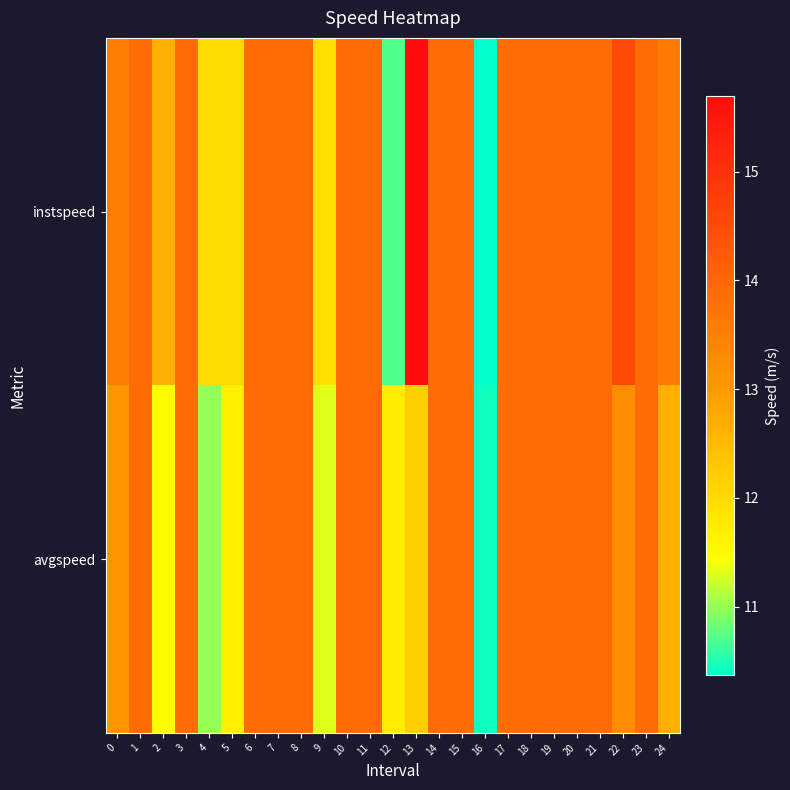

Reading right to left, list all the values displayed in this chart.

instspeed: 24=13.6	23=13.9	22=14.5	21=13.9	20=13.9	19=13.9	18=13.9	17=13.9	16=10.4	15=13.9	14=13.9	13=15.7	12=10.7	11=13.9	10=13.9	9=11.9	8=13.9	7=13.9	6=13.9	5=12.0	4=12.0	3=13.9	2=12.7	1=13.9	0=13.6
avgspeed: 24=12.7	23=13.9	22=13.3	21=13.9	20=13.9	19=13.9	18=13.9	17=13.9	16=10.5	15=13.9	14=13.9	13=12.2	12=11.7	11=13.9	10=13.9	9=11.3	8=13.9	7=13.9	6=13.9	5=11.7	4=11.0	3=13.9	2=11.5	1=13.9	0=13.1